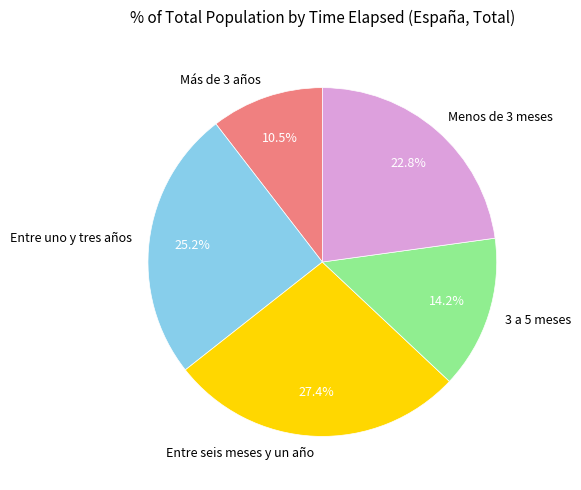

To the nearest percent, what percentage of the pie is Entre uno y tres años?

25%